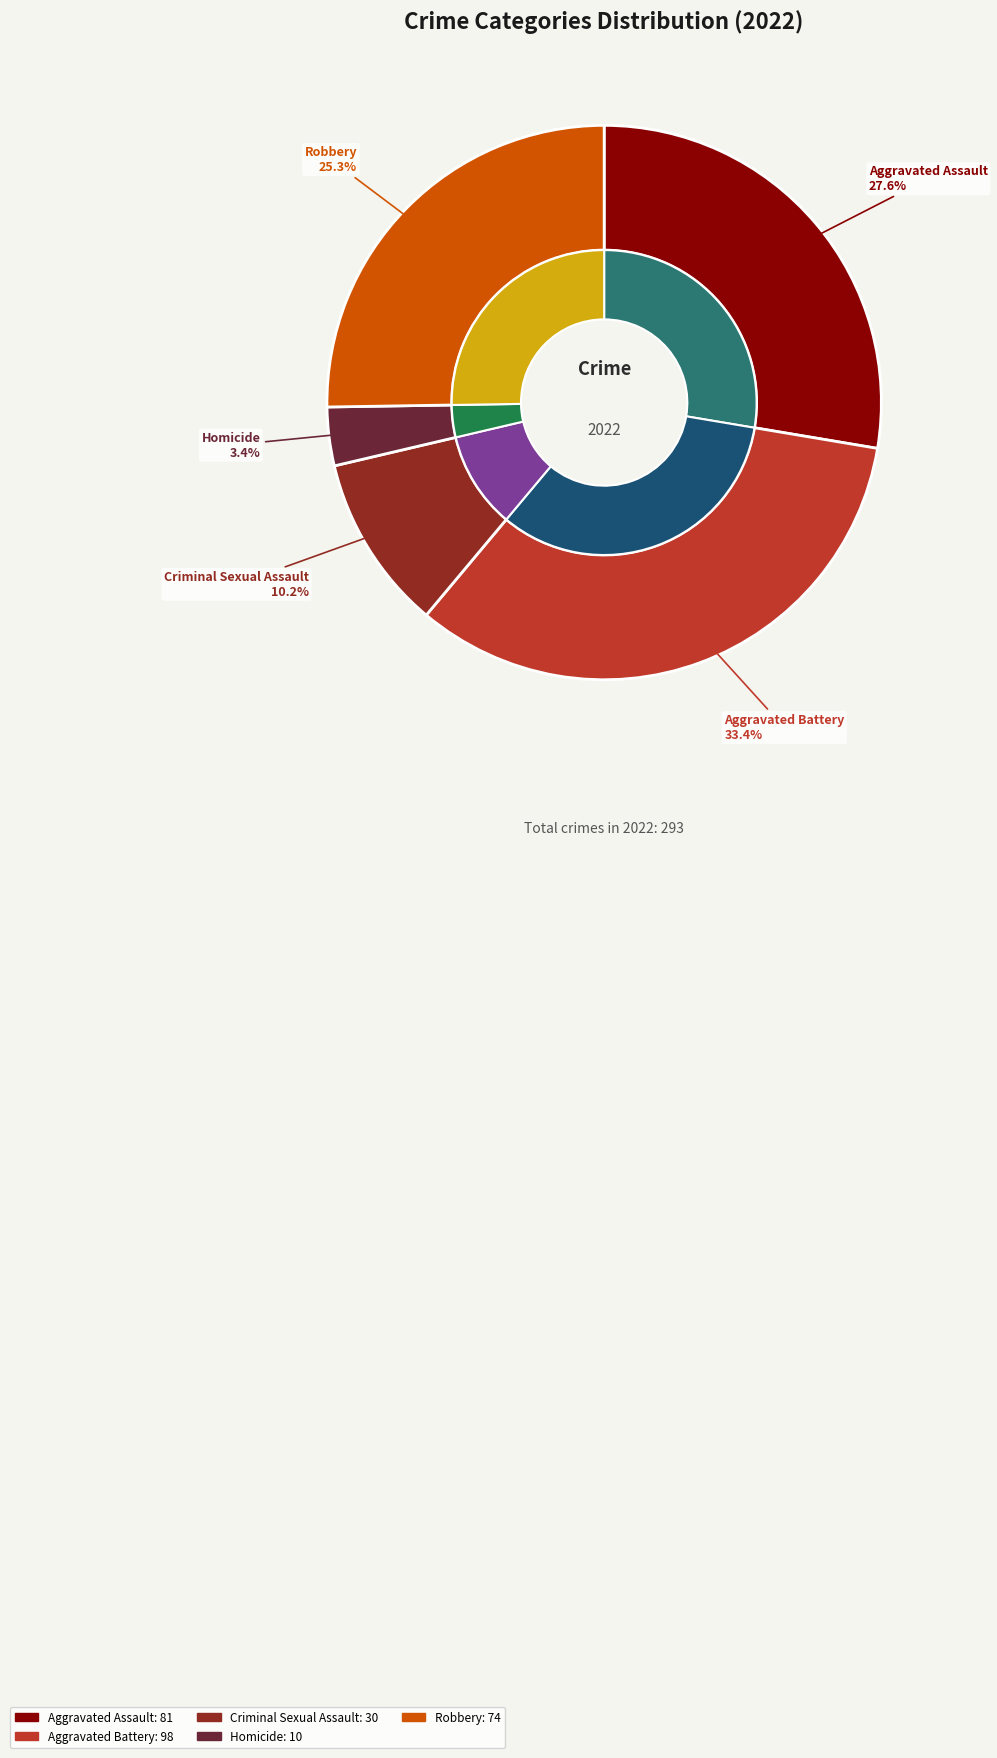

Which has a higher value, Robbery or Homicide?

Robbery